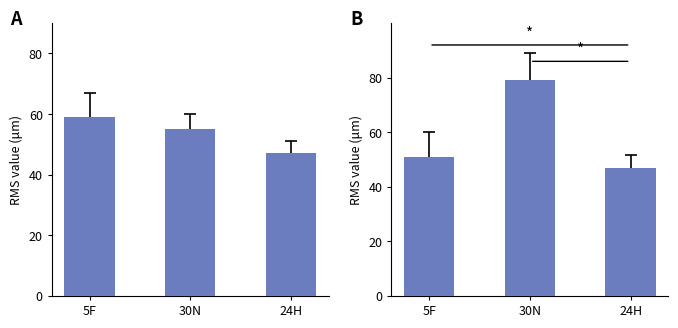

Reading right to left, list all the values displayed in this chart.

A: 24H=47	30N=55	5F=59
B: 24H=47	30N=79	5F=51